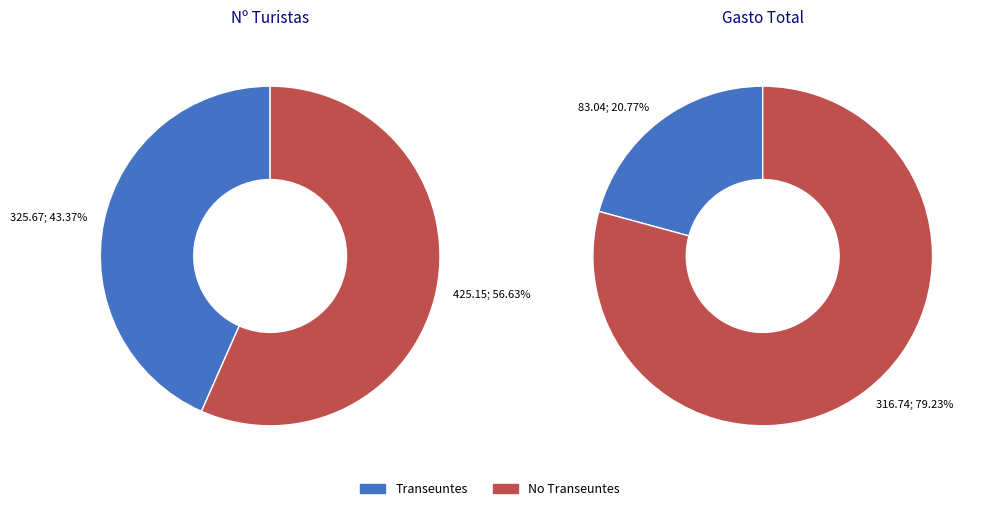

Rank the series by their maximum value, from lowest to highest.

Transeuntes, No Transeuntes